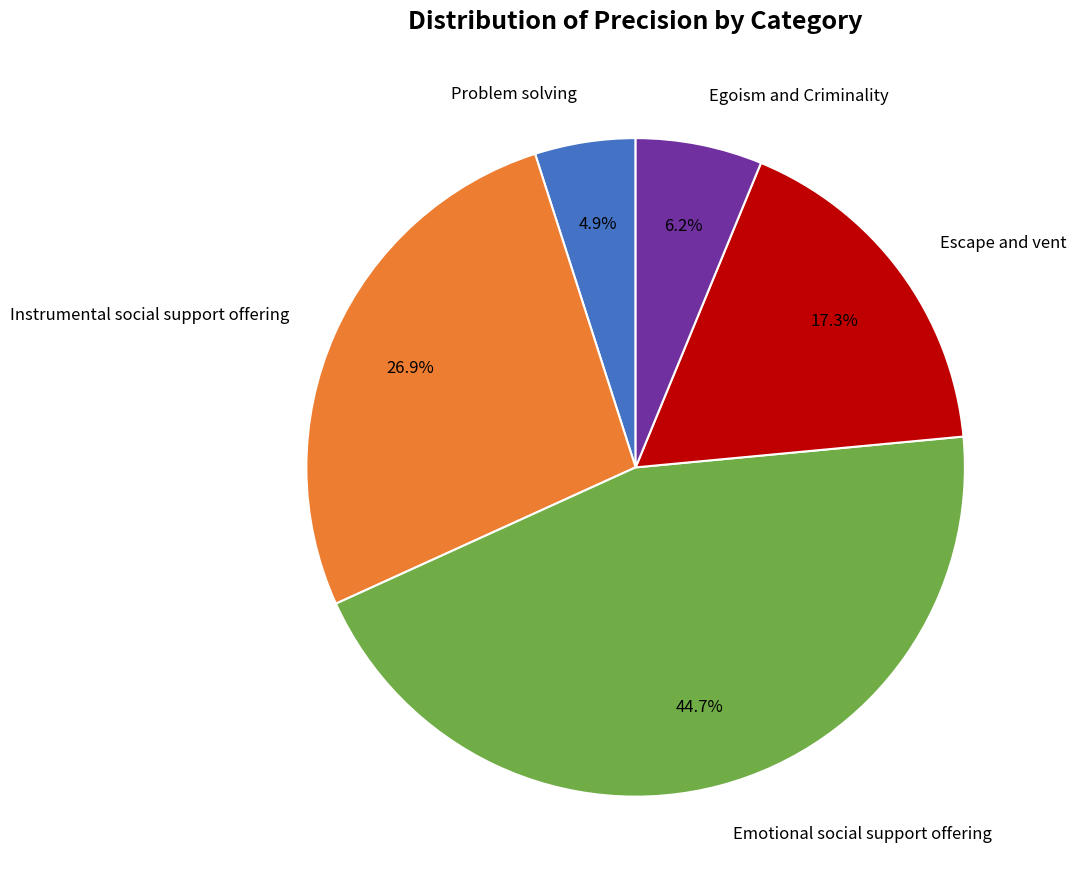

Is there any slice that represents more than half of the pie?

No